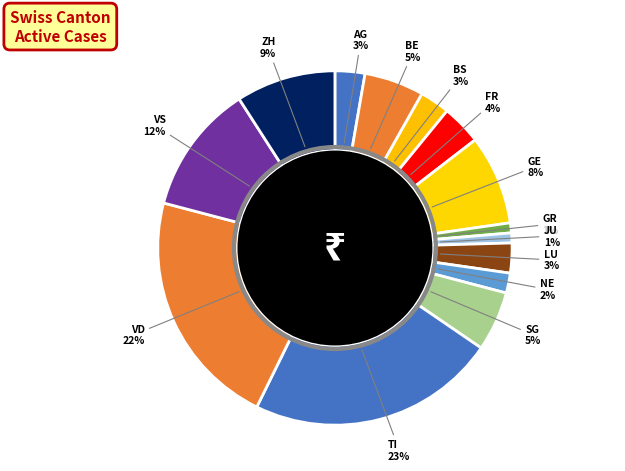

How many segments does this pie chart have?

14